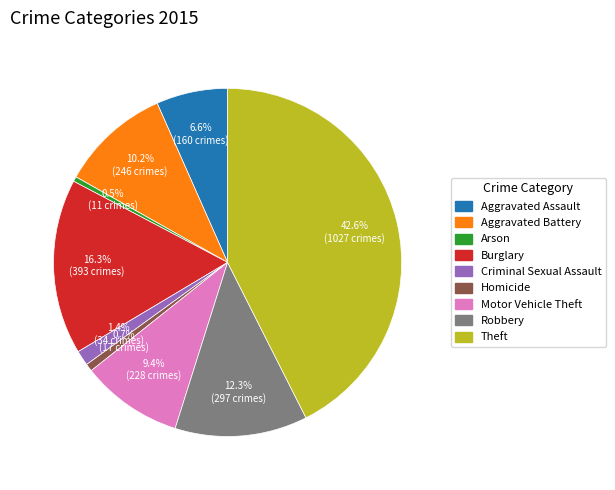

Is Aggravated Assault the majority of the pie?

No